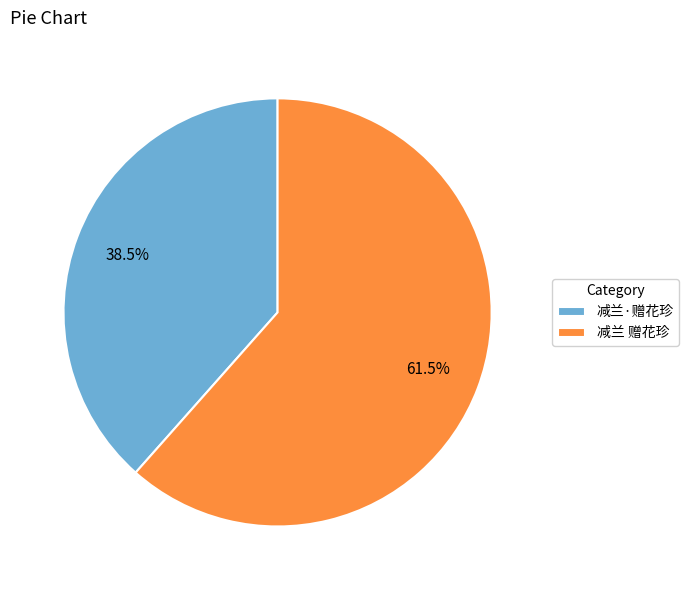

How many segments does this pie chart have?

2